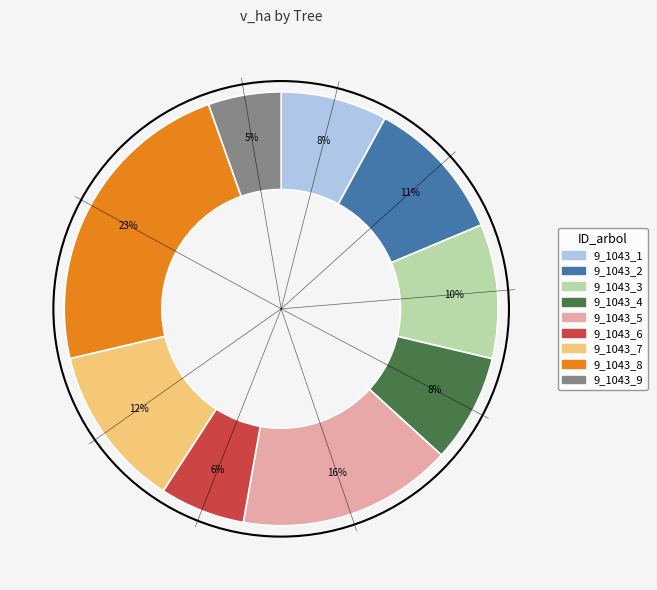

To the nearest percent, what is the difference between the largest and smallest slice percentages?

18%